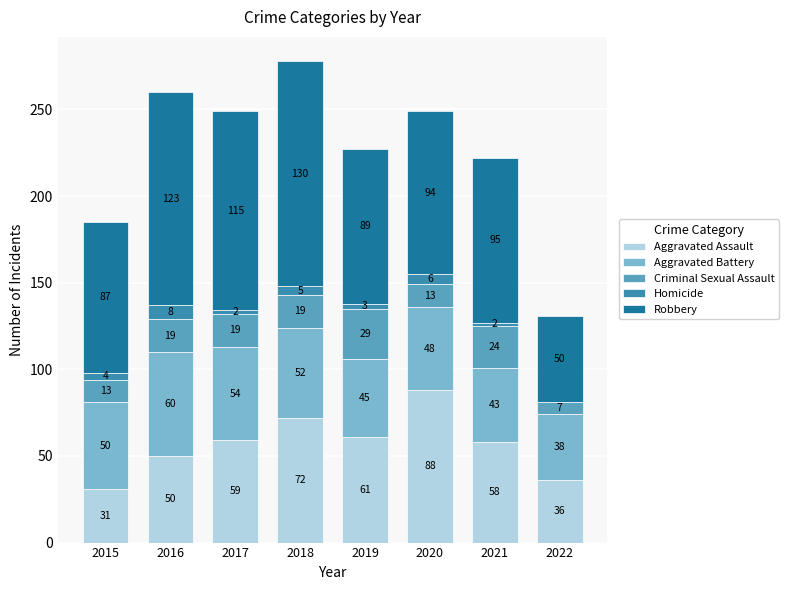

The value of Aggravated Assault at 2020 is 37. True or false?

False